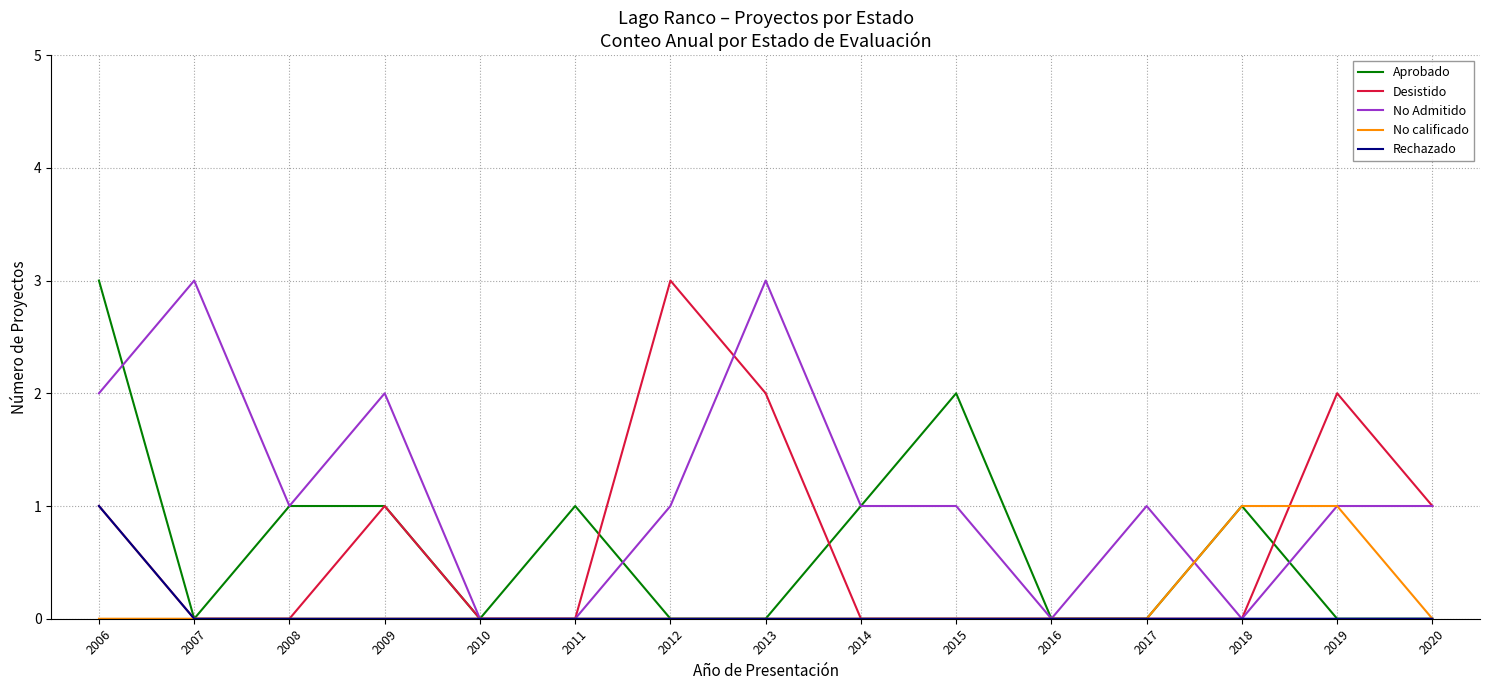

At which category is the sum across all series the highest?

2006